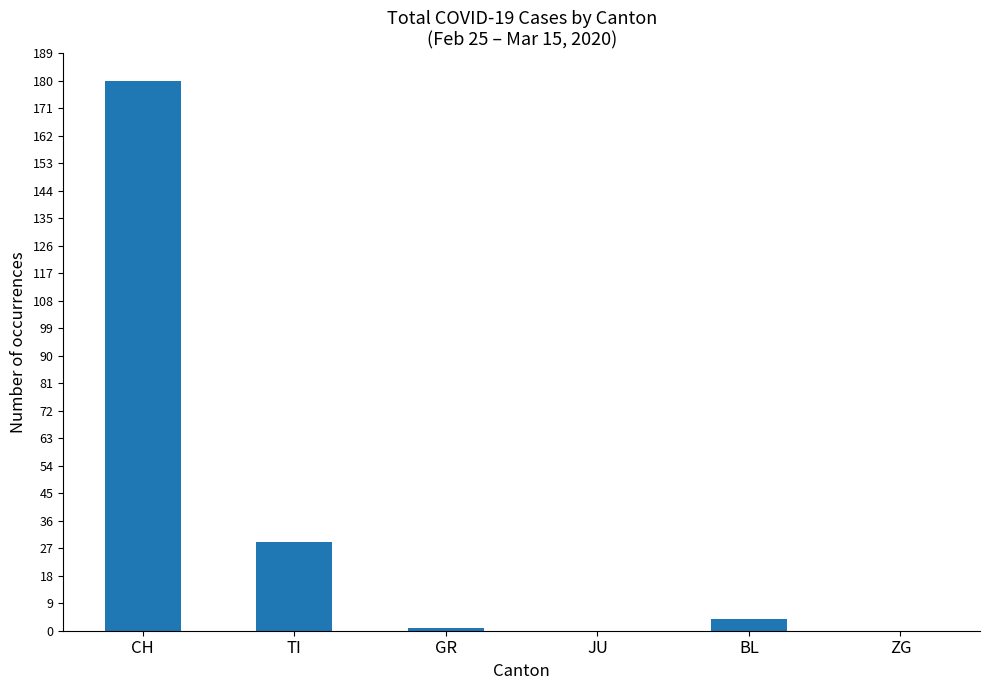

What is the greatest value displayed?

180